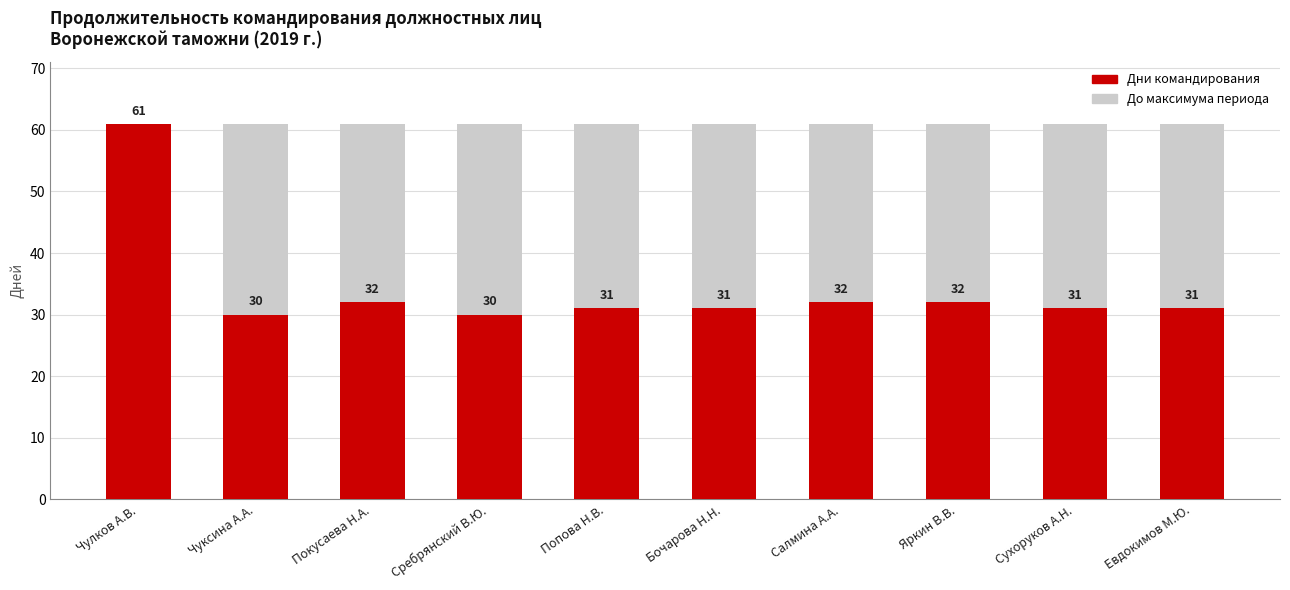

Count the number of data series in this chart.

2